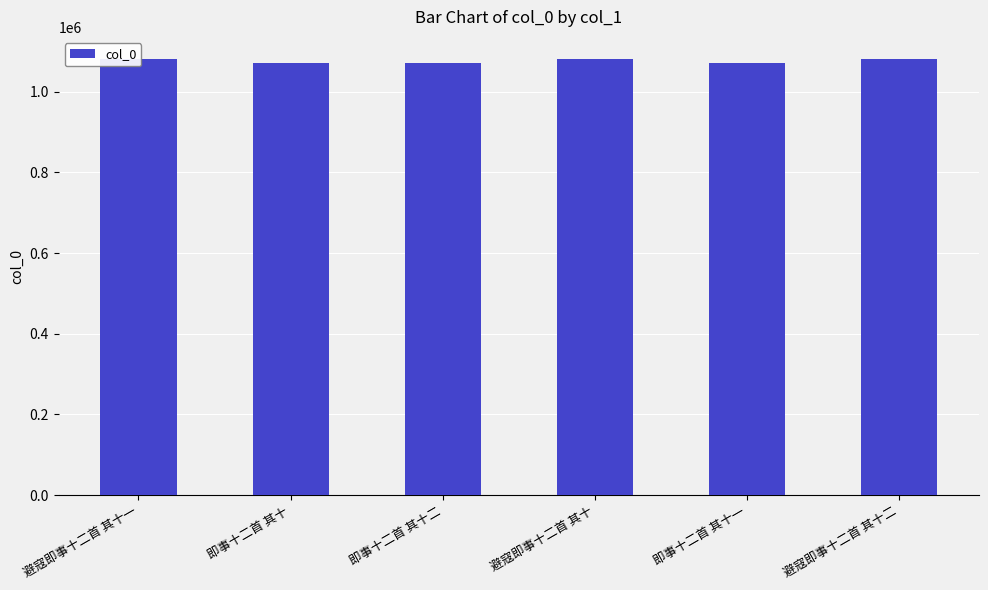

What position from the left is 避寇即事十二首 其十二?

6